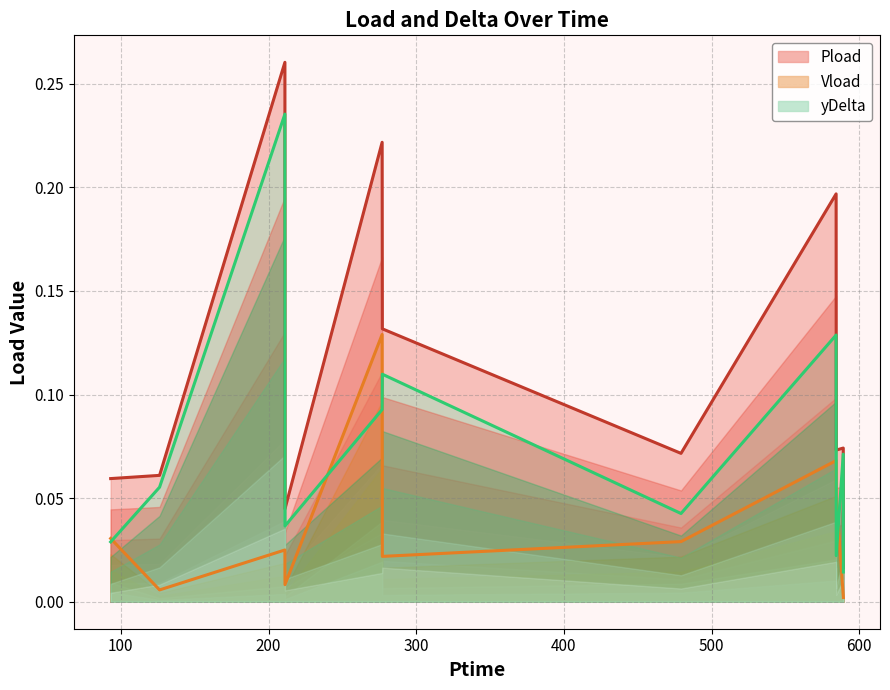

What is the difference between the Vload values at 479.328 and 276.936?

0.1